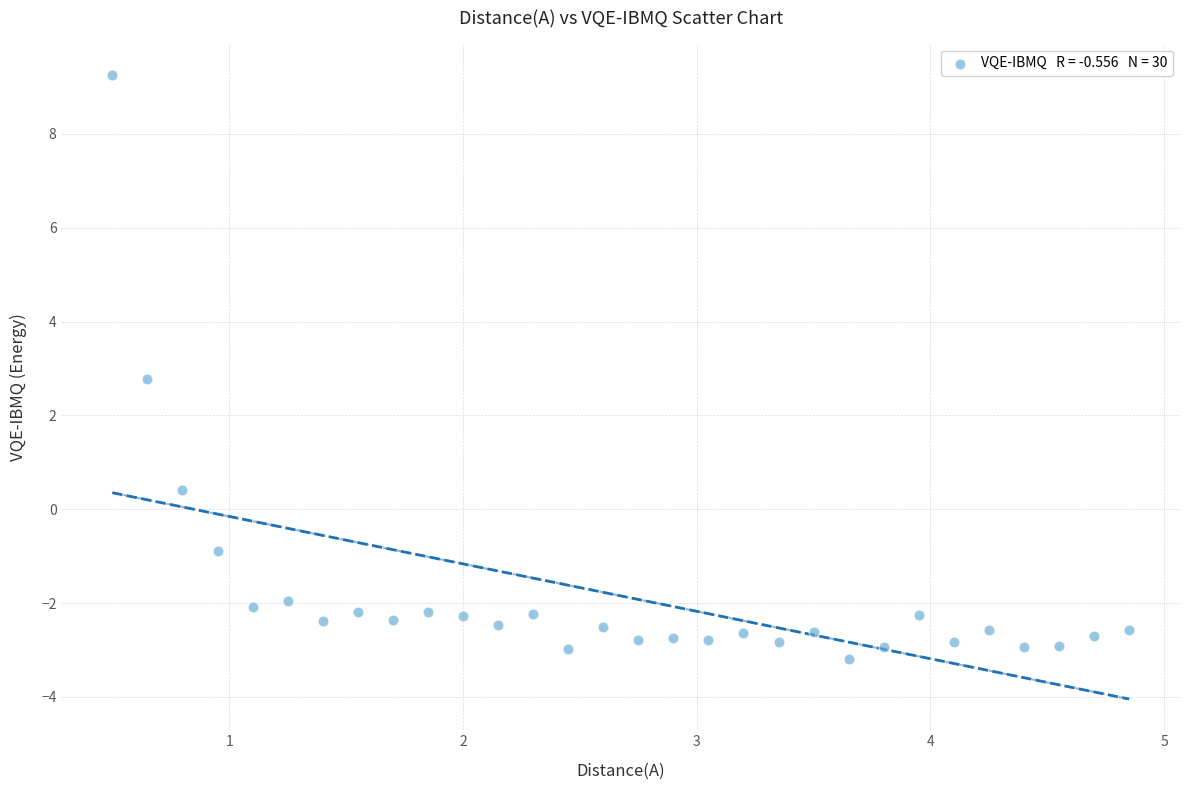

What Y value in the scatter plot is closest to 3?

2.8